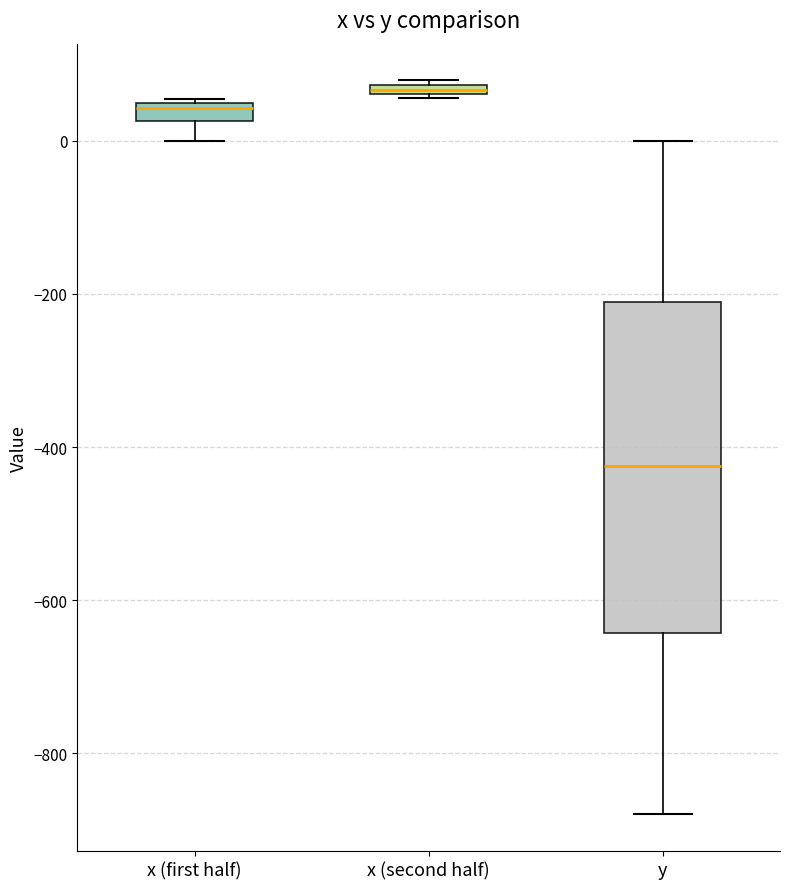

Comparing the boxes themselves (not the whiskers), which one is the tallest?

y